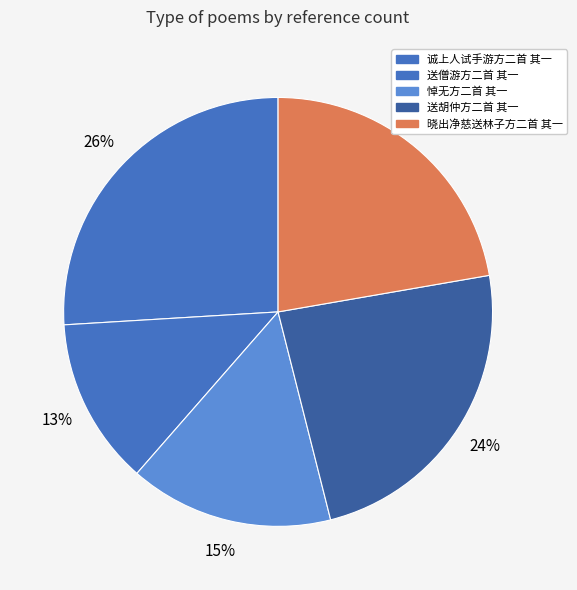

To the nearest percent, what portion does 诚上人试手游方二首 其一 represent?

26%